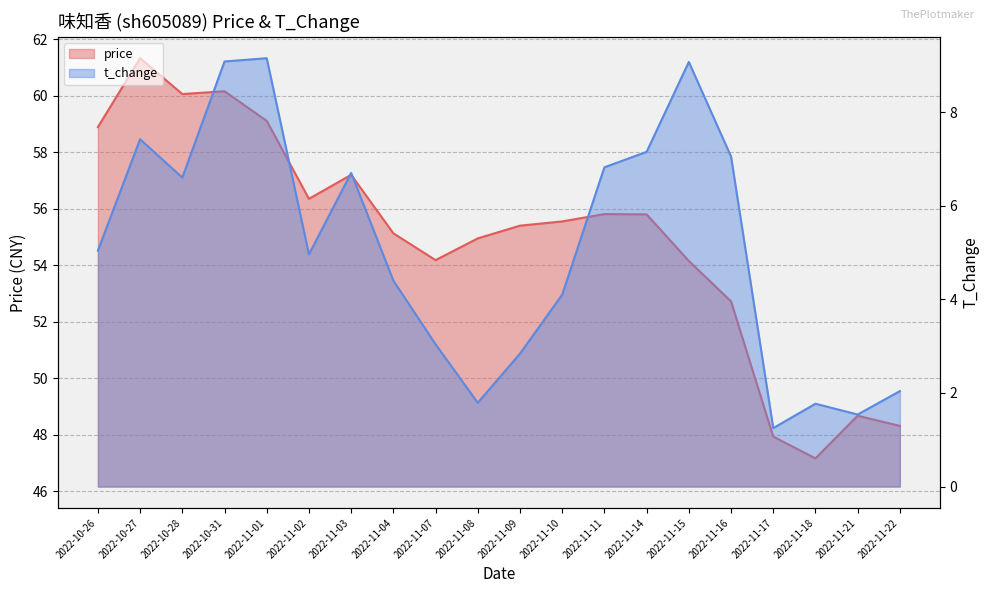

What is the total value across all series at 2022-11-22?

50.4